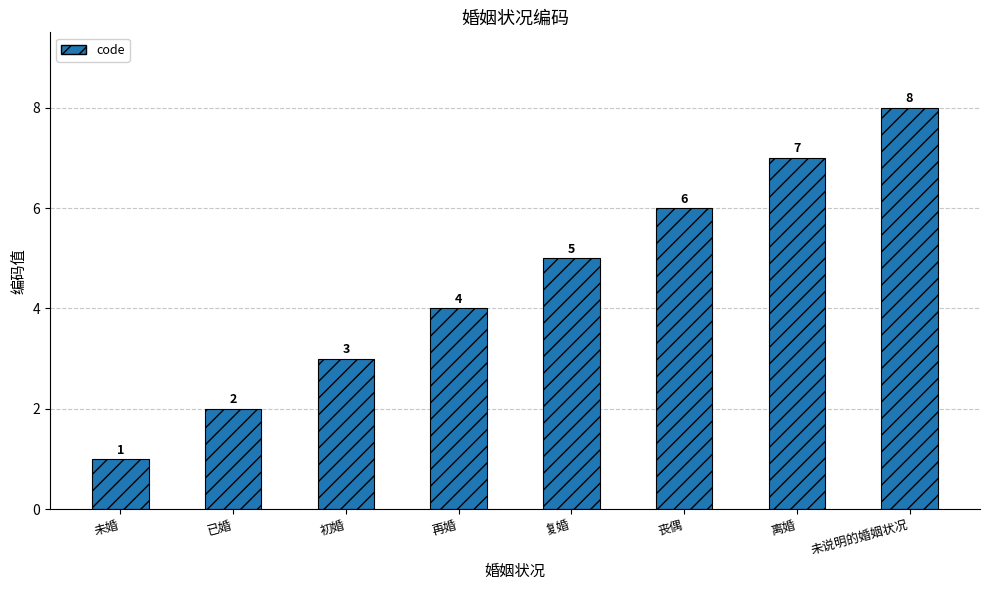

Does the chart contain any negative values?

No